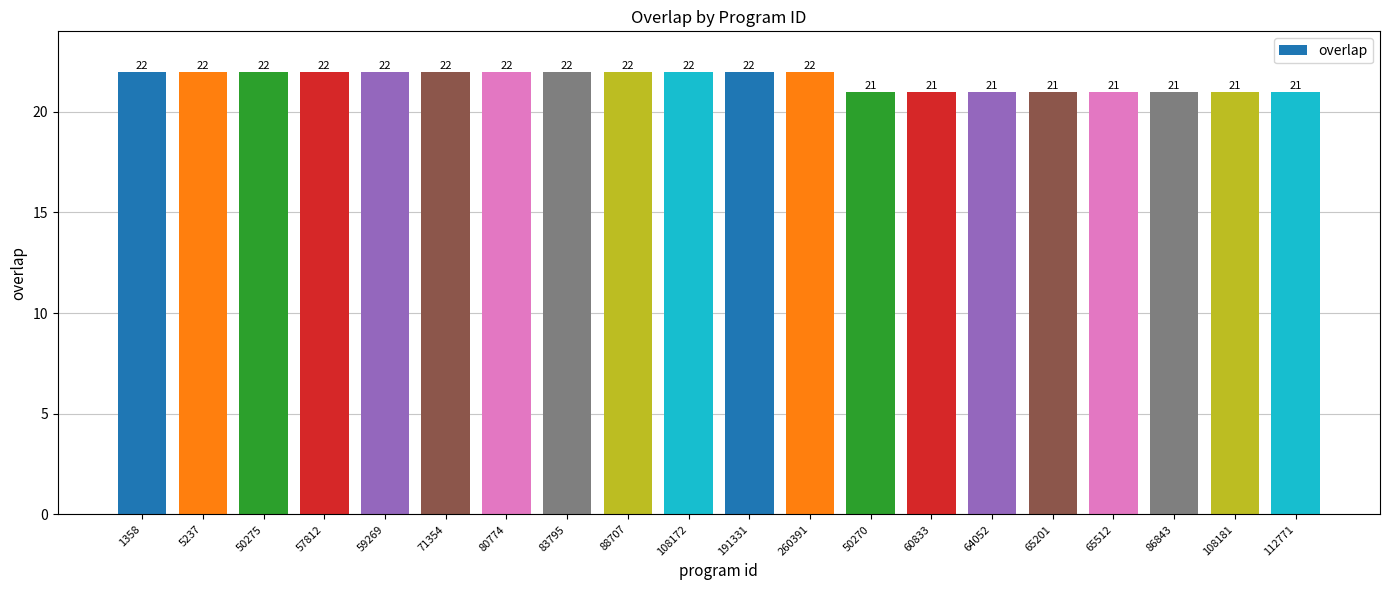

Reading right to left, extract all data points from this chart.

21	21	21	21	21	21	21	21	22	22	22	22	22	22	22	22	22	22	22	22